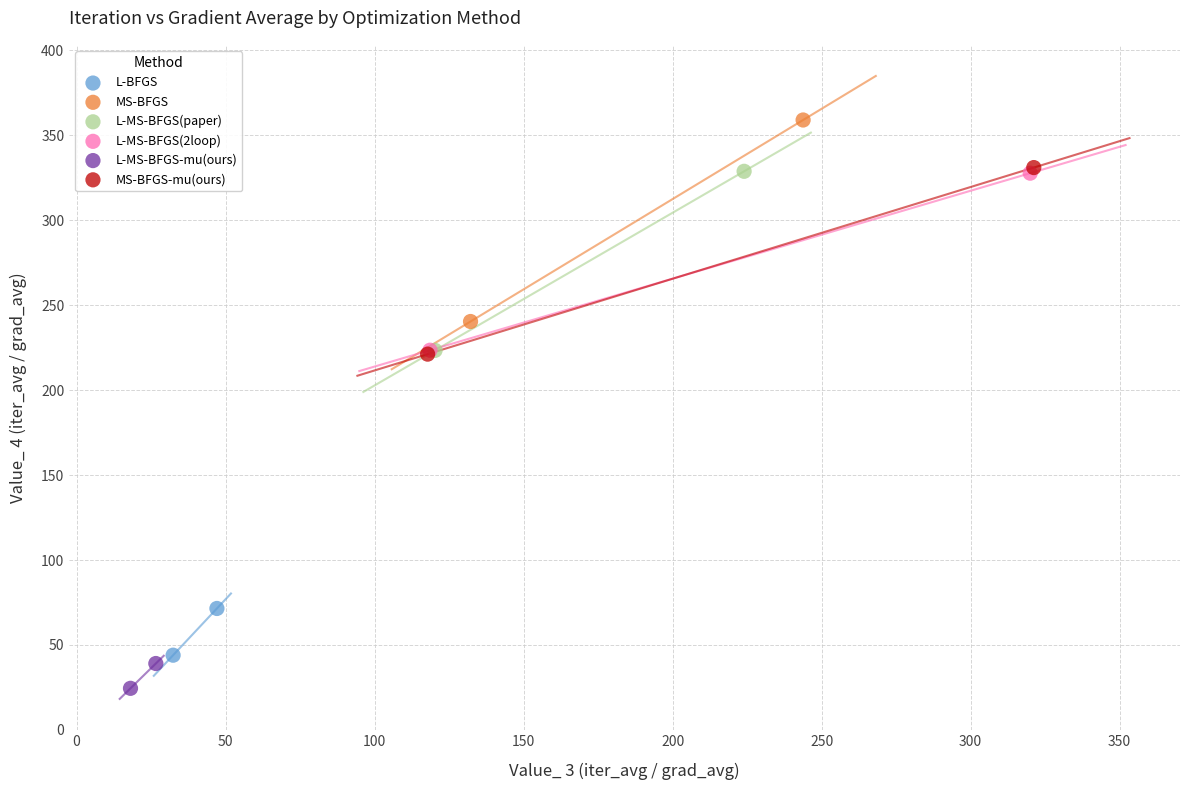

Which series has the widest spread of Y values?

MS-BFGS